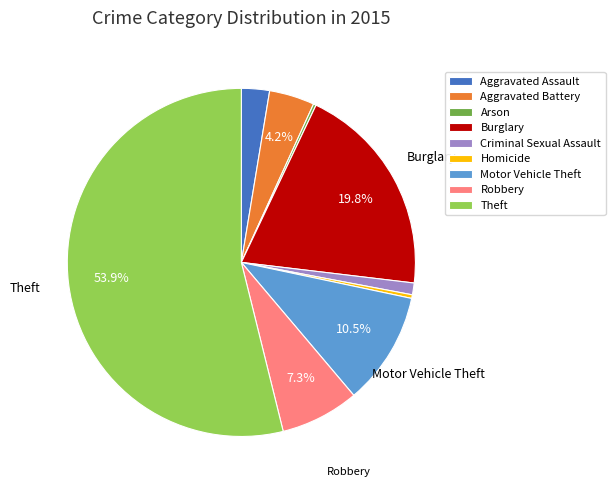

Which slice is the largest?

Theft